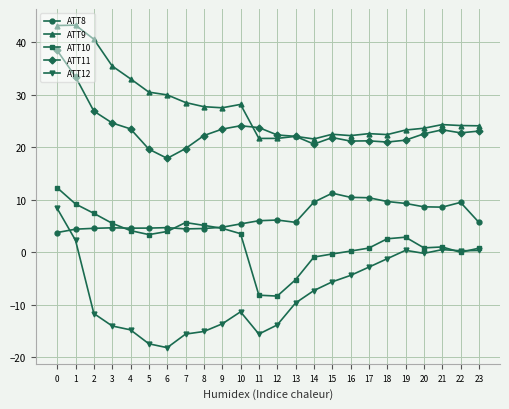

What is the minimum value shown in the chart?

-18.2